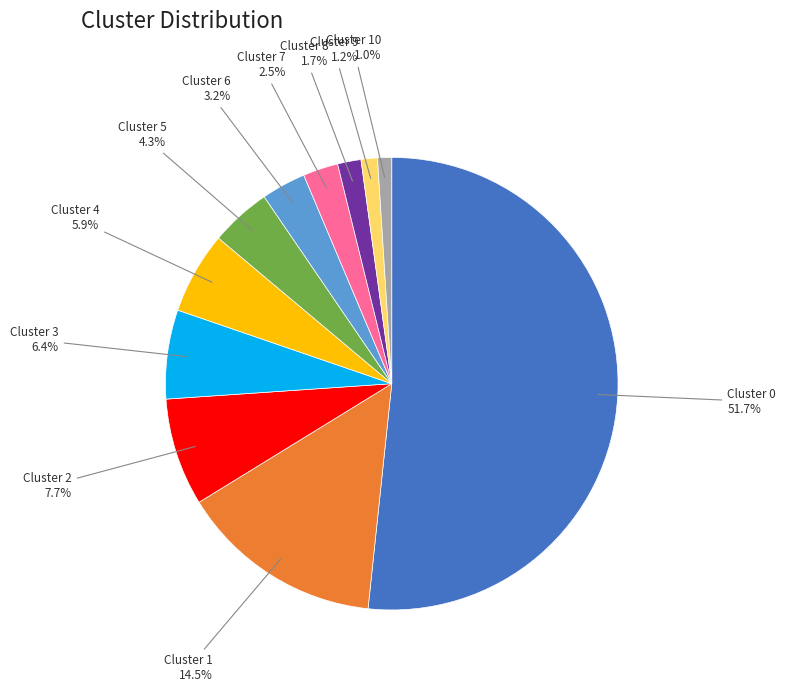

Is there a majority slice in this chart?

Yes